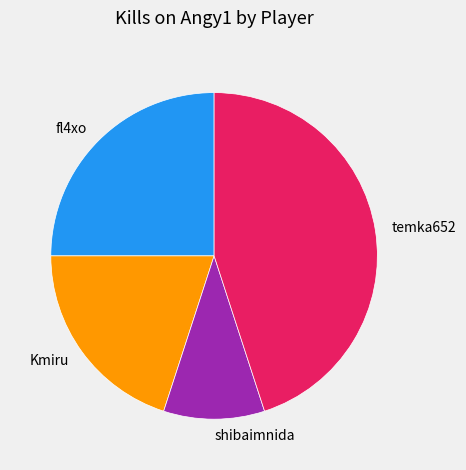

True or false: Kmiru accounts for 13% of the total.

False